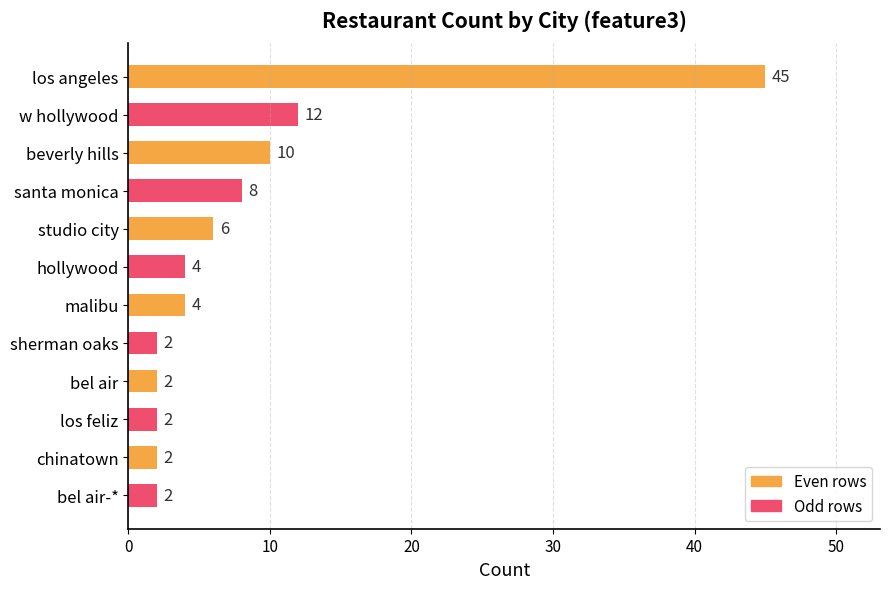

What is the ratio of the value at hollywood to the value at santa monica?

0.5